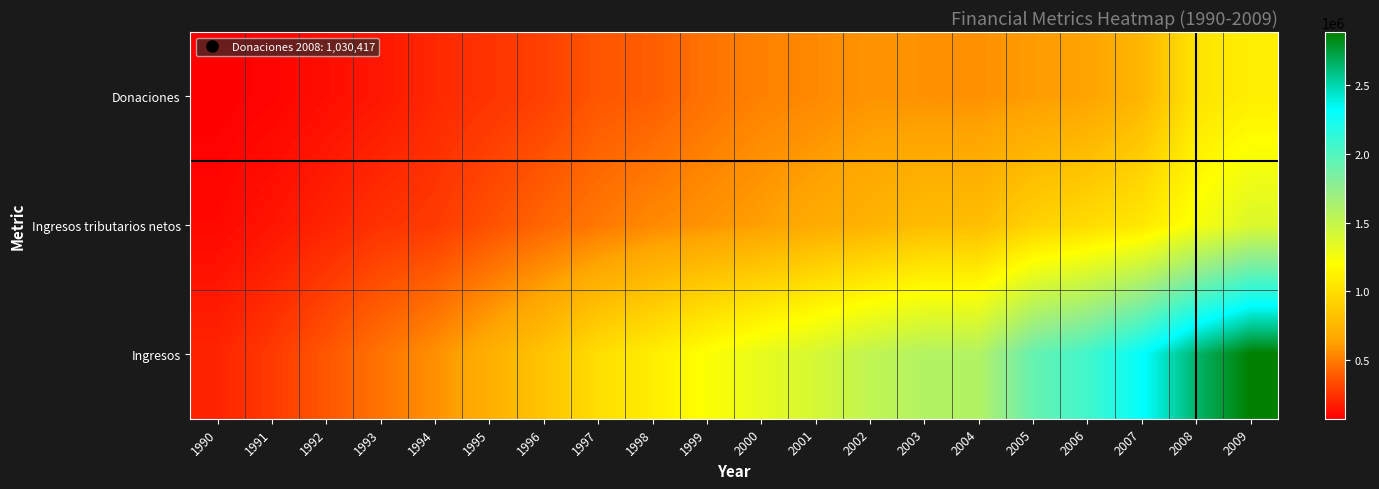

What is the difference between the highest and lowest values at 1999?

742953